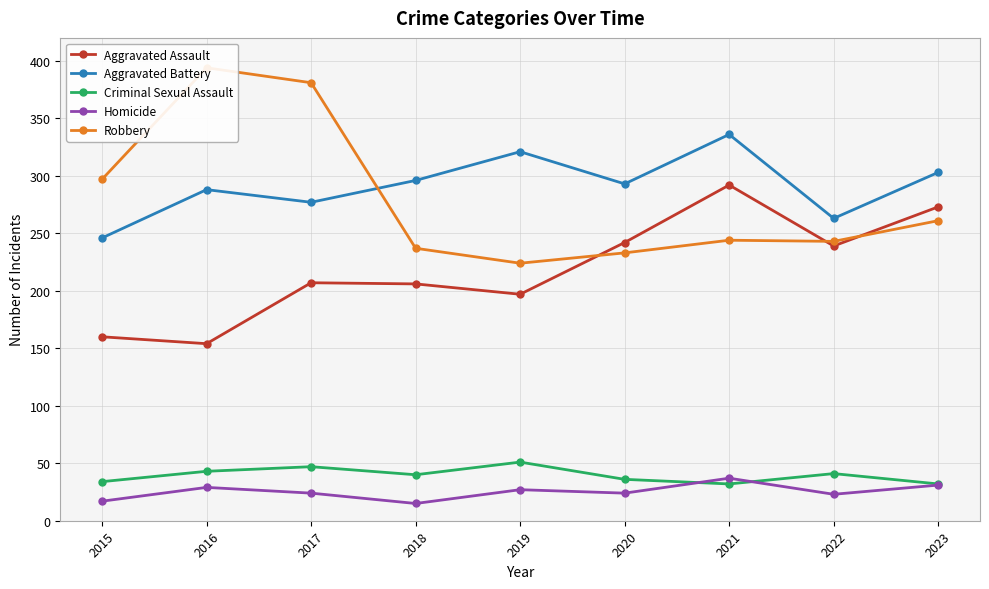

Which series has the largest range (max minus min)?

Robbery